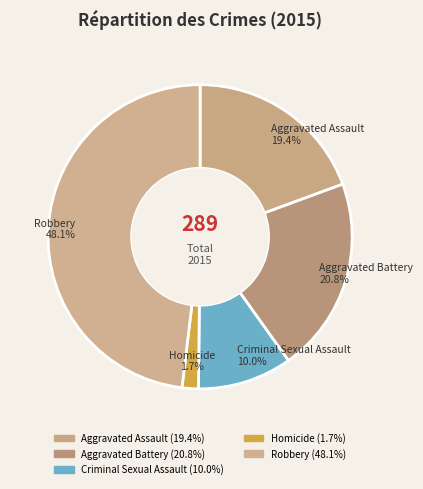

The Aggravated Assault slice represents 29% of the pie. True or false?

False